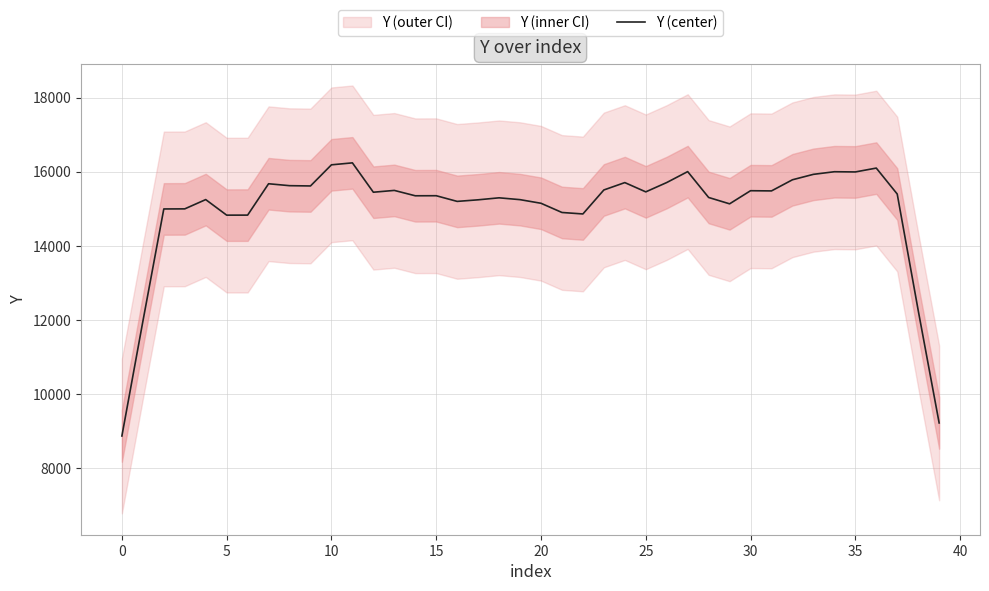

The chart shows a value of 15931.4 at 33. True or false?

True